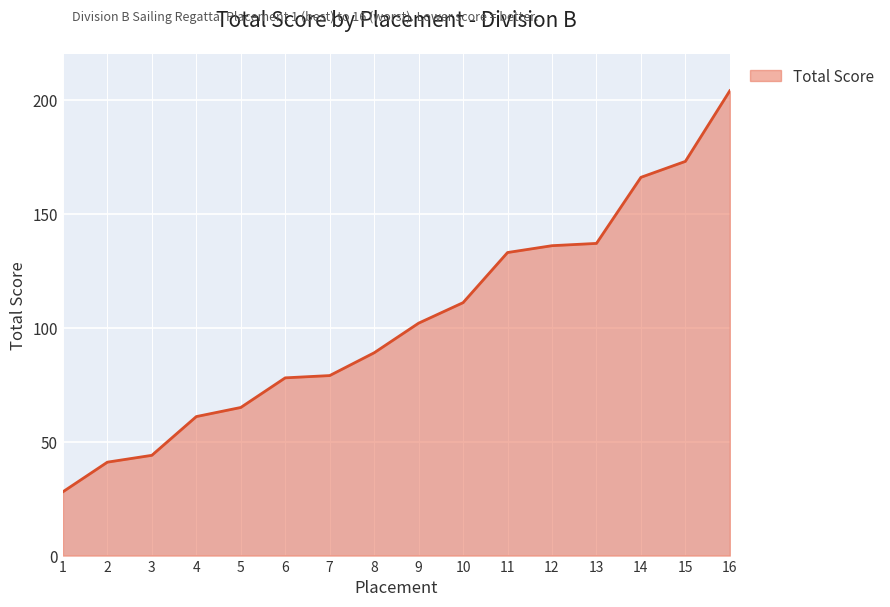

True or false: the data shows 45 at 9.

False